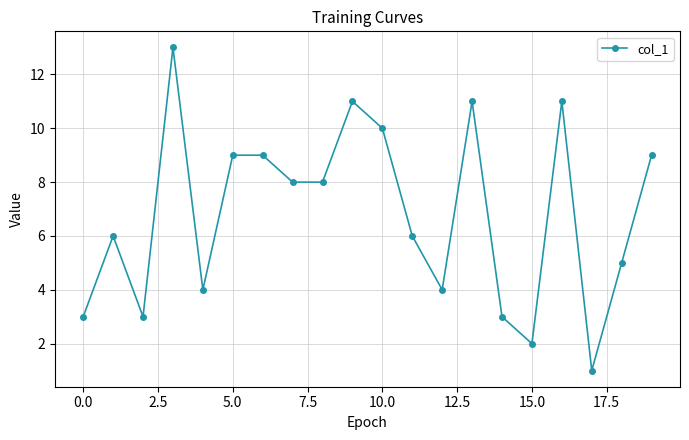

True or false: there are more than 0 points higher than both neighbors.

True